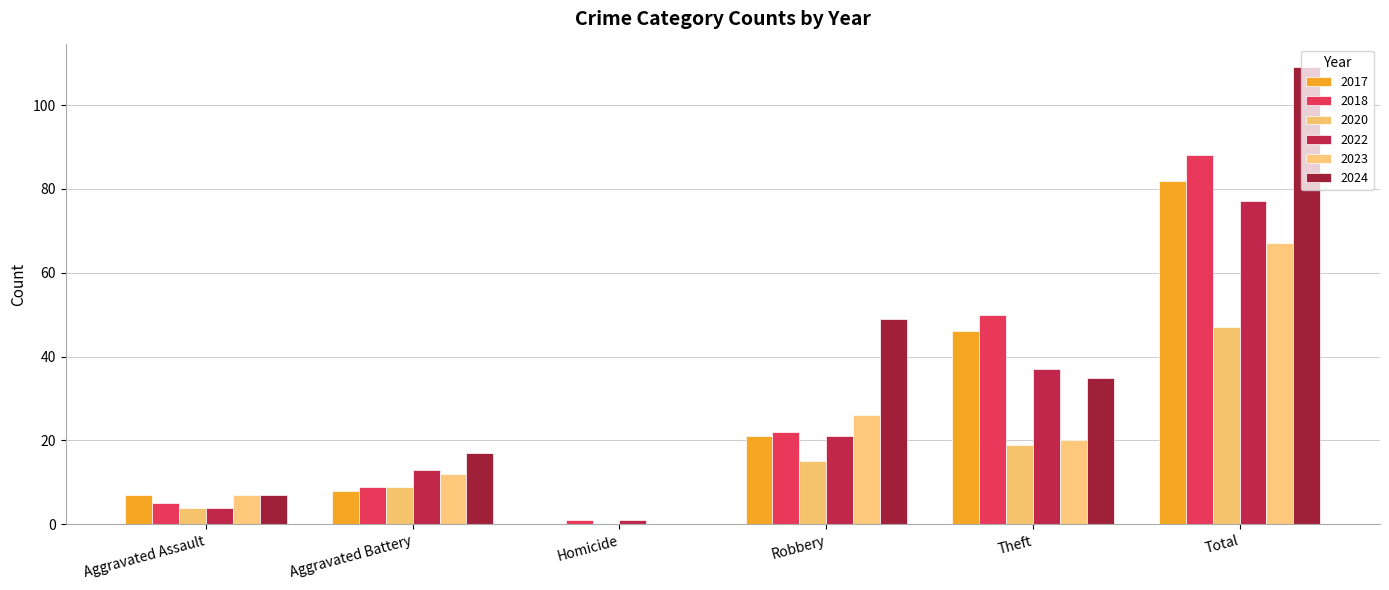

What position from the left is Aggravated Battery?

2